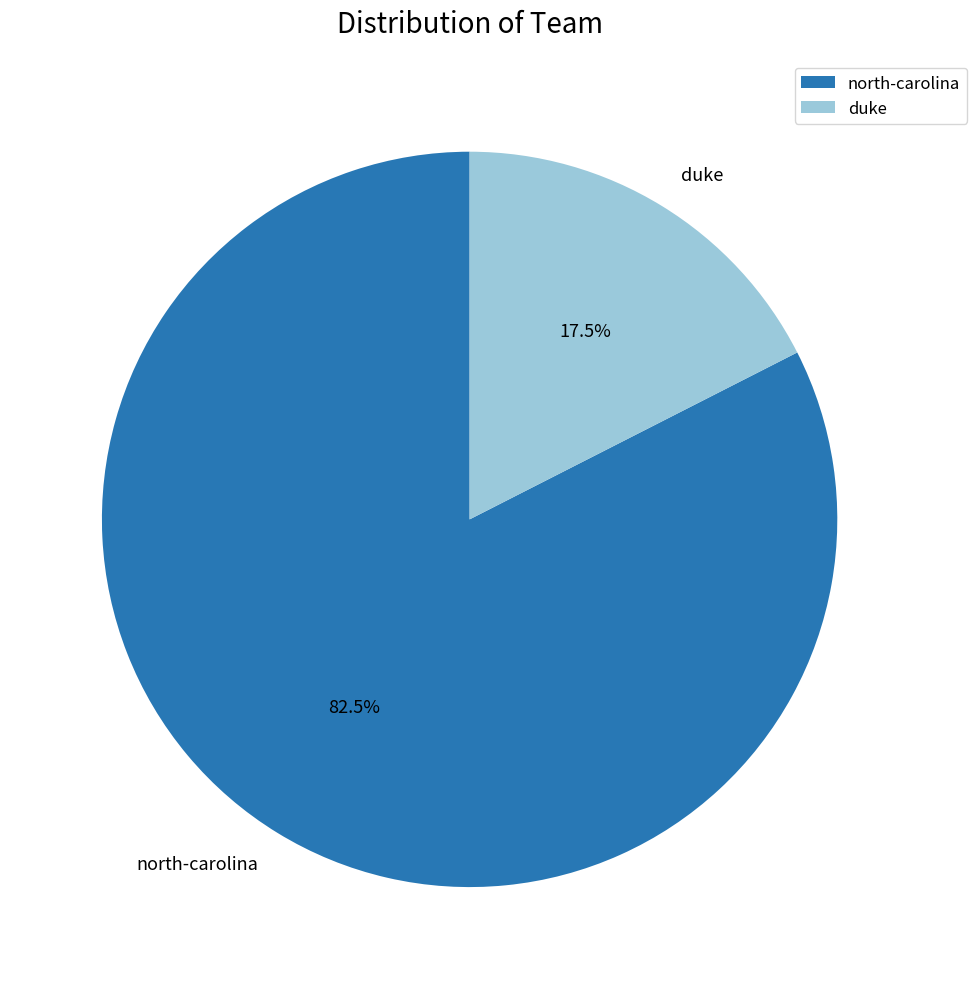

How many slices are in this pie chart?

2